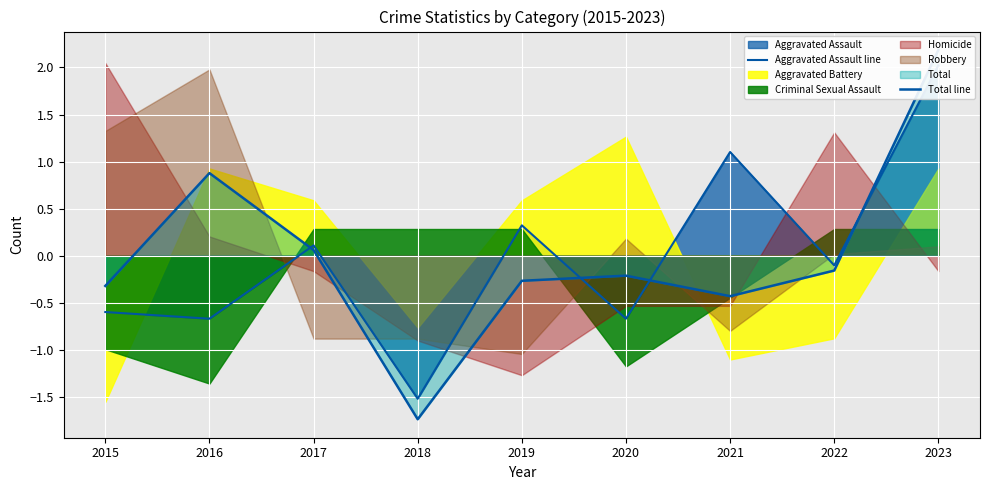

True or false: Total line has more than 2 interior local peaks.

False